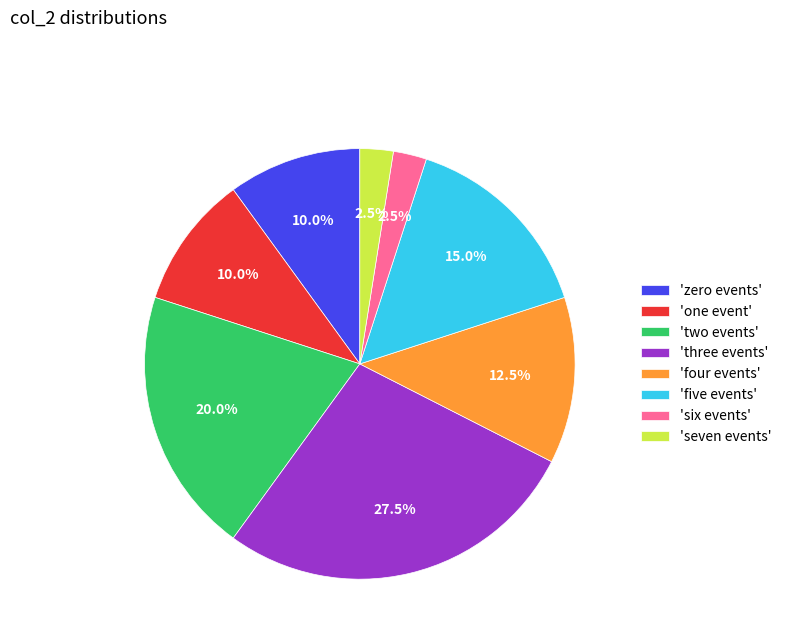

Is there any slice that represents more than half of the pie?

No